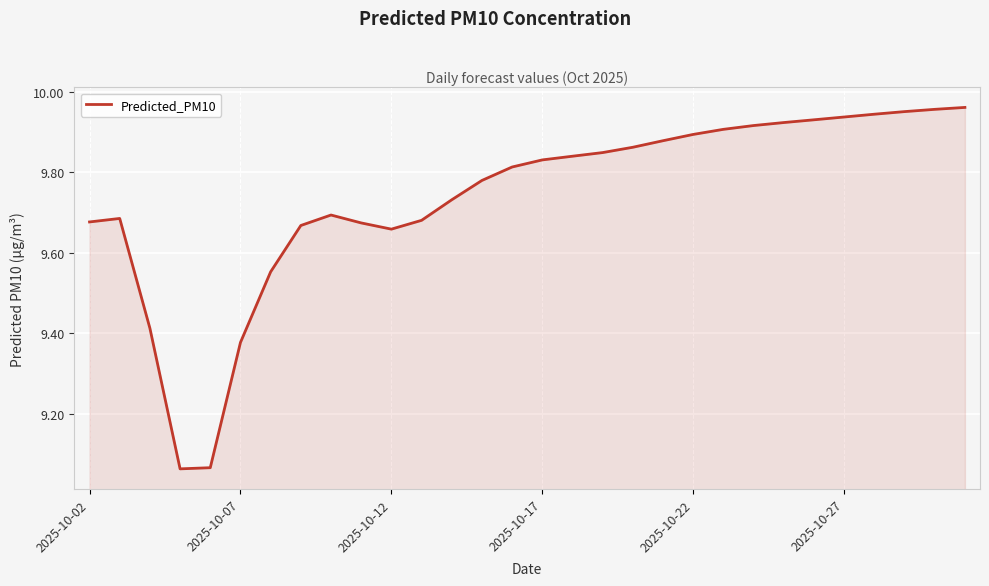

What is the difference between the maximum and minimum values?

0.9